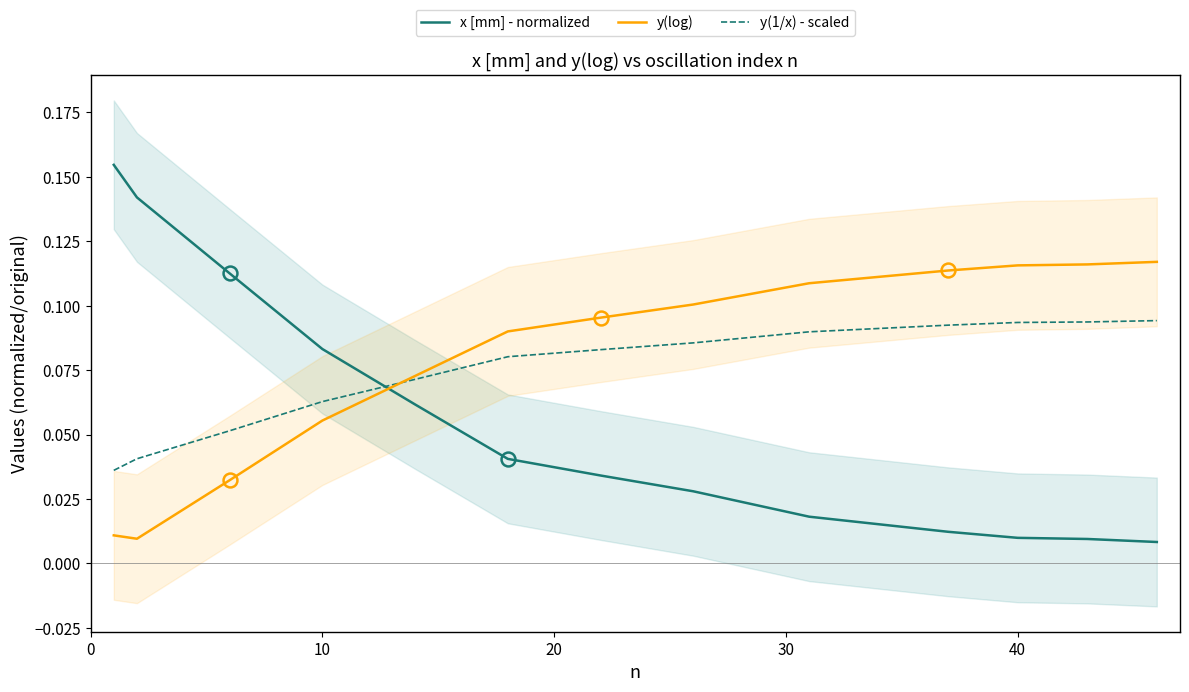

What is the difference between the second highest and second lowest values in the y(log) series?

0.1